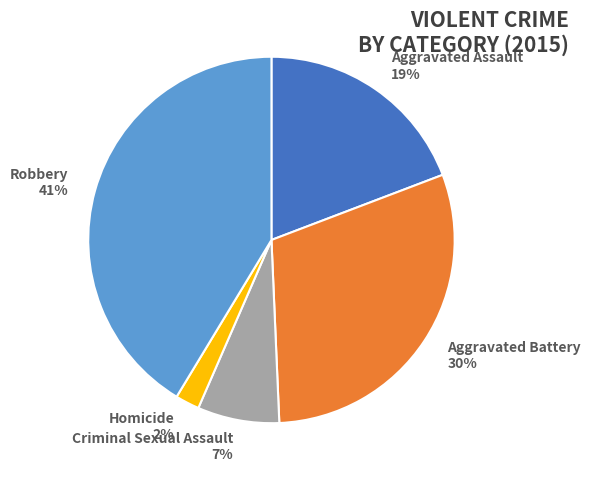

What is the ratio of the value at Robbery to the value at Aggravated Battery?

1.4